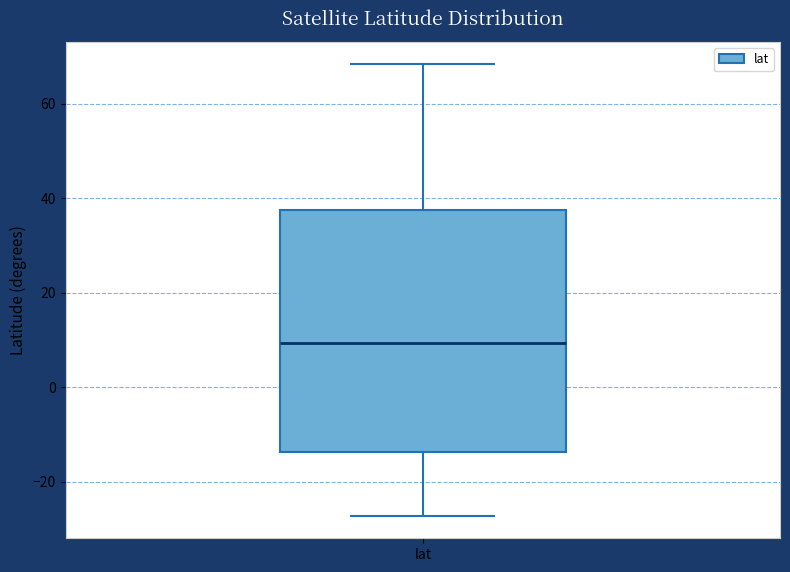

Transcribe this box plot: give where the median line is, the range the box spans, and where the two whiskers end, as read against the y-axis. The values are not printed on the chart, so give them approximately, as read against the axis.

median 10, box -14 to 38, whiskers -28 to 68